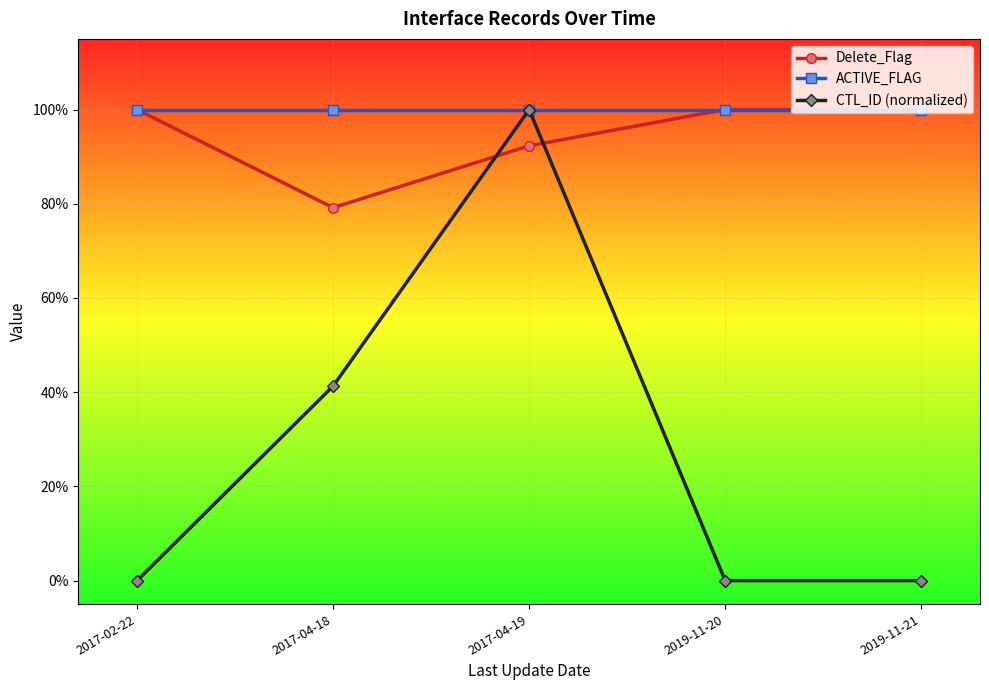

What is the label of the 4th point from the right?

2017-04-18